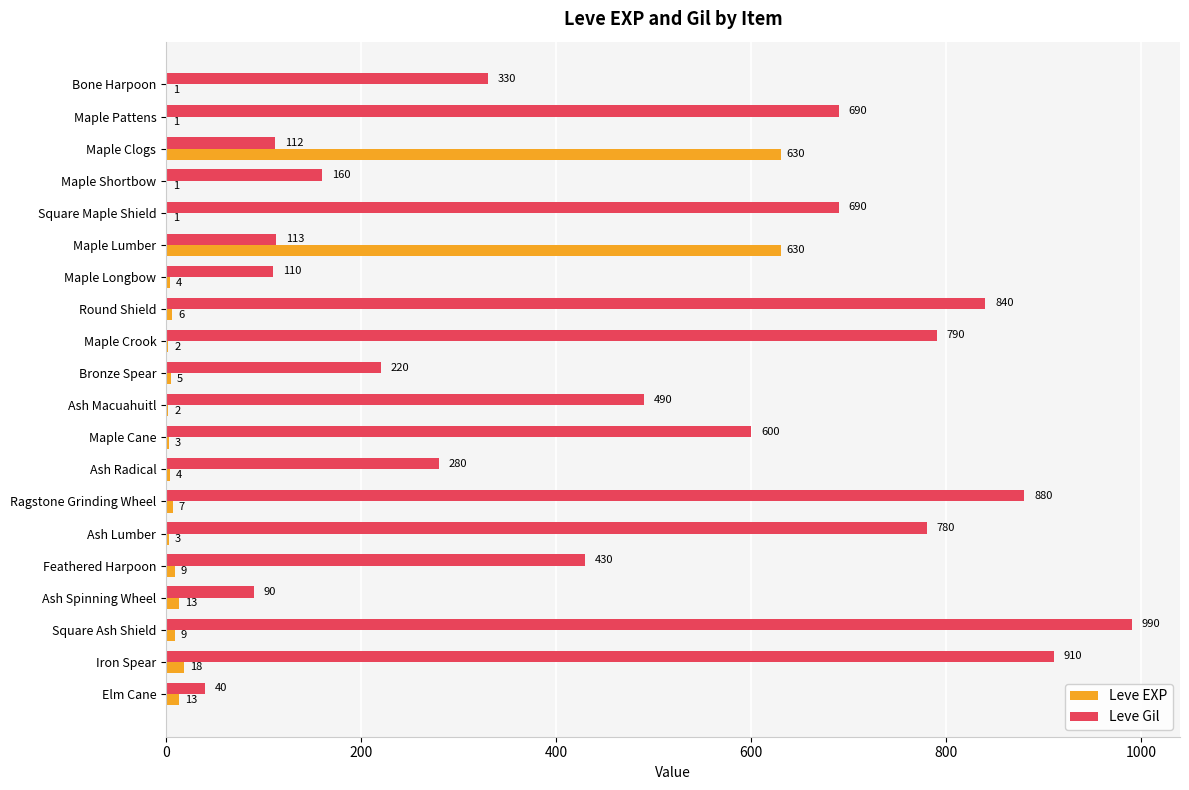

True or false: Leve Gil has a value of 690 at Maple Pattens.

True